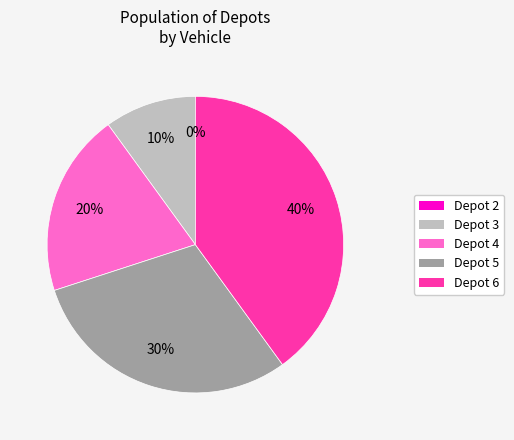

The Depot 6 slice represents 40% of the pie. True or false?

True